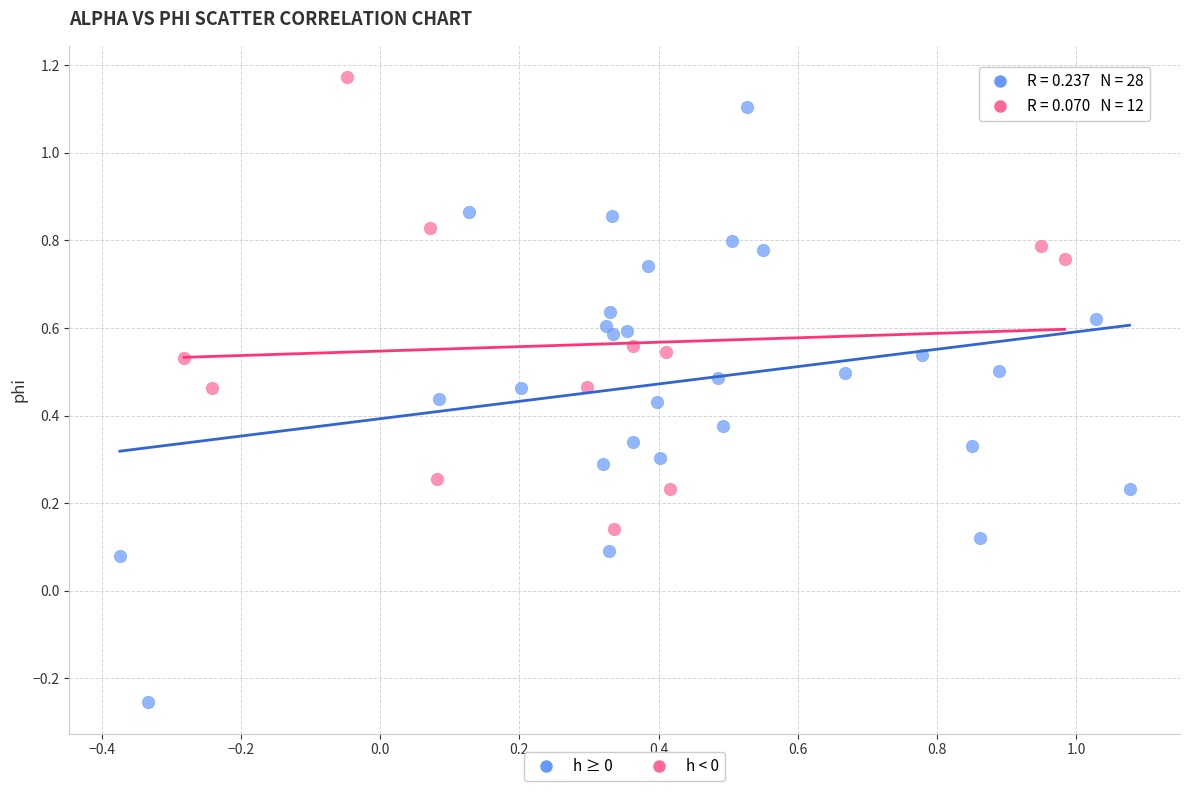

Which series has the largest Y range (max minus min)?

h ≥ 0